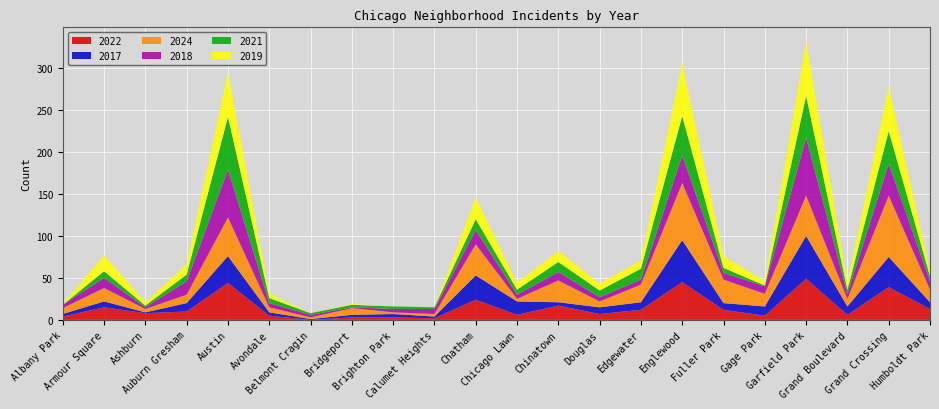

Reading left to right, transcribe all the data shown in this chart.

2022: Albany Park=4	Armour Square=15	Ashburn=8	Auburn Gresham=10	Austin=44	Avondale=5	Belmont Cragin=0	Bridgeport=3	Brighton Park=3	Calumet Heights=2	Chatham=24	Chicago Lawn=6	Chinatown=17	Douglas=7	Edgewater=12	Englewood=45	Fuller Park=12	Gage Park=5	Garfield Park=49	Grand Boulevard=6	Grand Crossing=39	Humboldt Park=13
2017: Albany Park=3	Armour Square=7	Ashburn=1	Auburn Gresham=10	Austin=32	Avondale=4	Belmont Cragin=1	Bridgeport=3	Brighton Park=4	Calumet Heights=2	Chatham=29	Chicago Lawn=16	Chinatown=4	Douglas=8	Edgewater=9	Englewood=50	Fuller Park=8	Gage Park=11	Garfield Park=51	Grand Boulevard=10	Grand Crossing=36	Humboldt Park=8
2024: Albany Park=7	Armour Square=16	Ashburn=4	Auburn Gresham=10	Austin=46	Avondale=6	Belmont Cragin=2	Bridgeport=8	Brighton Park=2	Calumet Heights=3	Chatham=37	Chicago Lawn=3	Chinatown=26	Douglas=7	Edgewater=21	Englewood=68	Fuller Park=28	Gage Park=15	Garfield Park=48	Grand Boulevard=9	Grand Crossing=73	Humboldt Park=15
2018: Albany Park=4	Armour Square=12	Ashburn=2	Auburn Gresham=16	Austin=57	Avondale=5	Belmont Cragin=3	Bridgeport=1	Brighton Park=4	Calumet Heights=6	Chatham=17	Chicago Lawn=5	Chinatown=10	Douglas=5	Edgewater=6	Englewood=33	Fuller Park=8	Gage Park=9	Garfield Park=69	Grand Boulevard=6	Grand Crossing=38	Humboldt Park=10
2021: Albany Park=0	Armour Square=8	Ashburn=2	Auburn Gresham=8	Austin=63	Avondale=6	Belmont Cragin=2	Bridgeport=3	Brighton Park=3	Calumet Heights=2	Chatham=13	Chicago Lawn=6	Chinatown=12	Douglas=8	Edgewater=13	Englewood=47	Fuller Park=6	Gage Park=1	Garfield Park=50	Grand Boulevard=5	Grand Crossing=39	Humboldt Park=6
2019: Albany Park=1	Armour Square=19	Ashburn=4	Auburn Gresham=12	Austin=53	Avondale=5	Belmont Cragin=0	Bridgeport=1	Brighton Park=0	Calumet Heights=0	Chatham=26	Chicago Lawn=8	Chinatown=13	Douglas=8	Edgewater=10	Englewood=63	Fuller Park=14	Gage Park=5	Garfield Park=65	Grand Boulevard=8	Grand Crossing=53	Humboldt Park=6